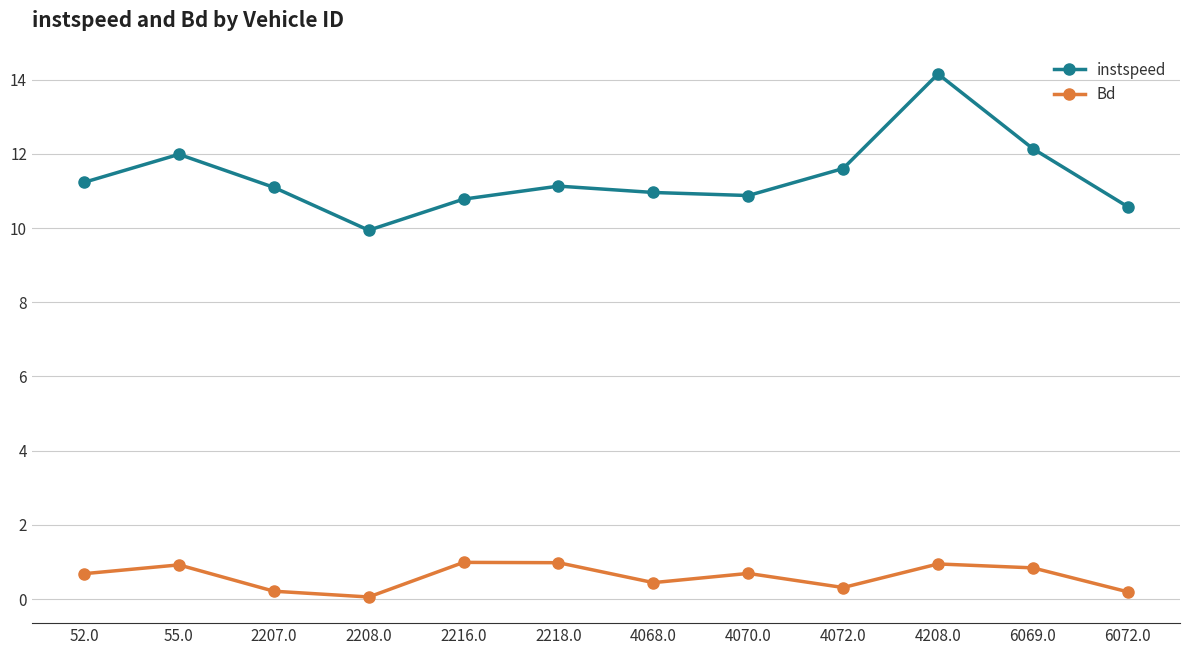

What is the minimum value shown in the chart?

0.1